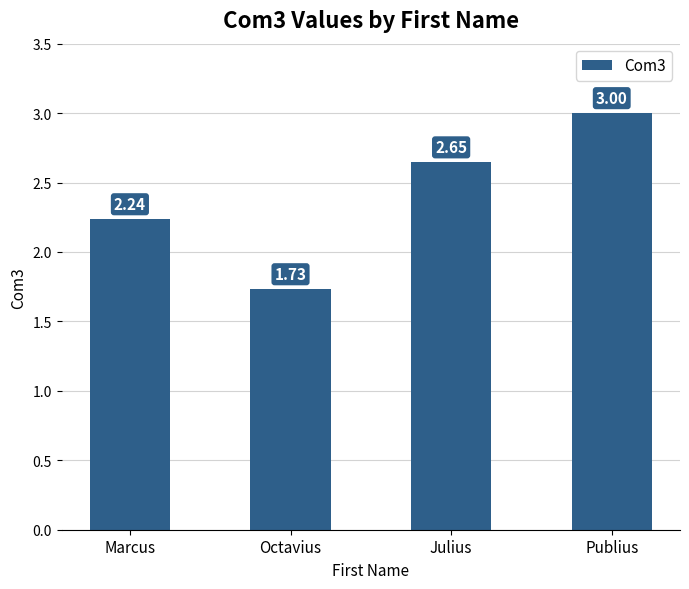

Which category has the highest value across all series?

Publius